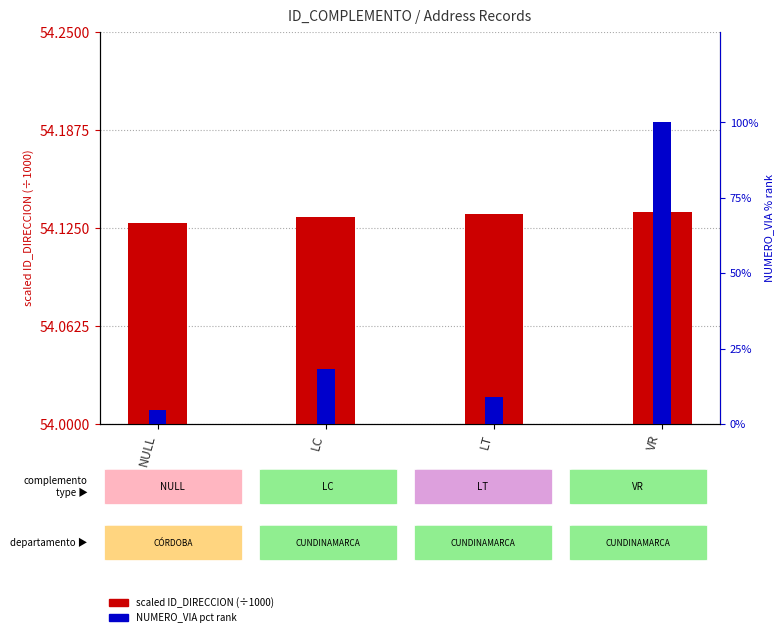

Reading left to right, extract all data points from this chart.

scaled ID_DIRECCION (÷1000): 54.1	54.1	54.1	54.1
NUMERO_VIA pct rank: 4.5	18.2	9.1	100.0